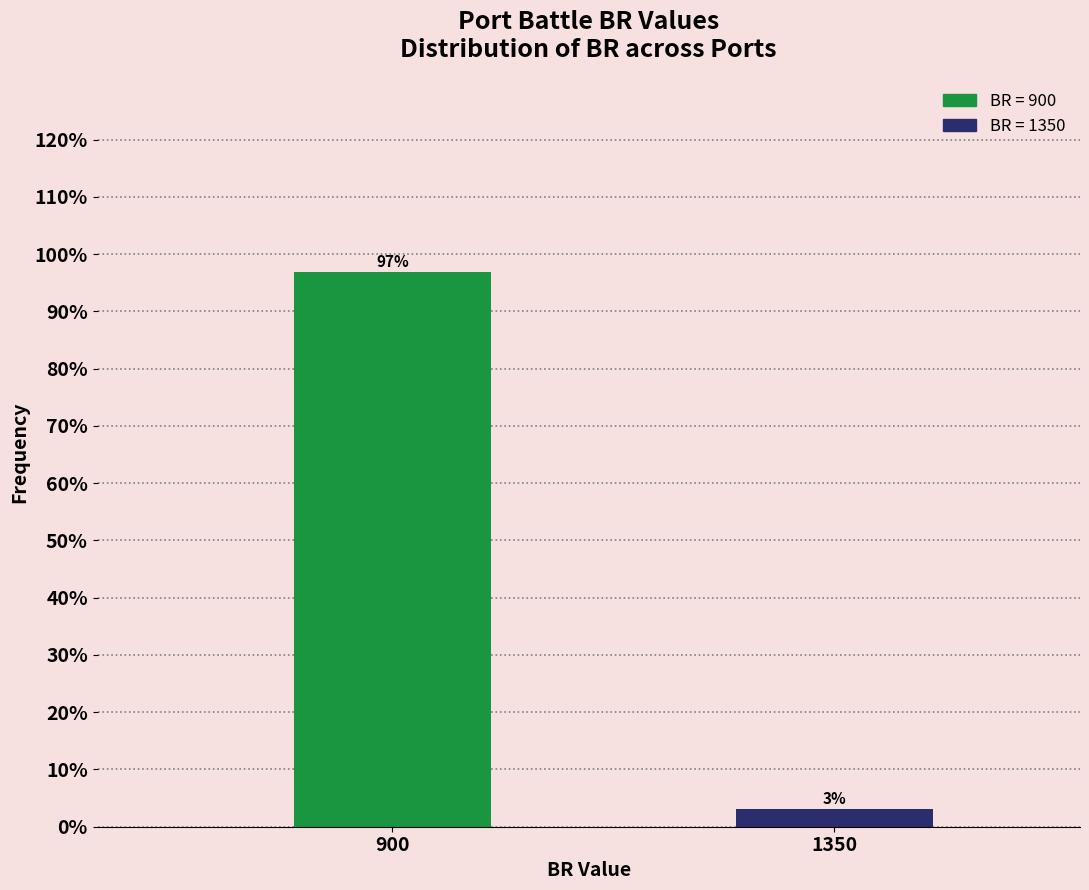

What is the value of the 1st bar from the left?

96.9